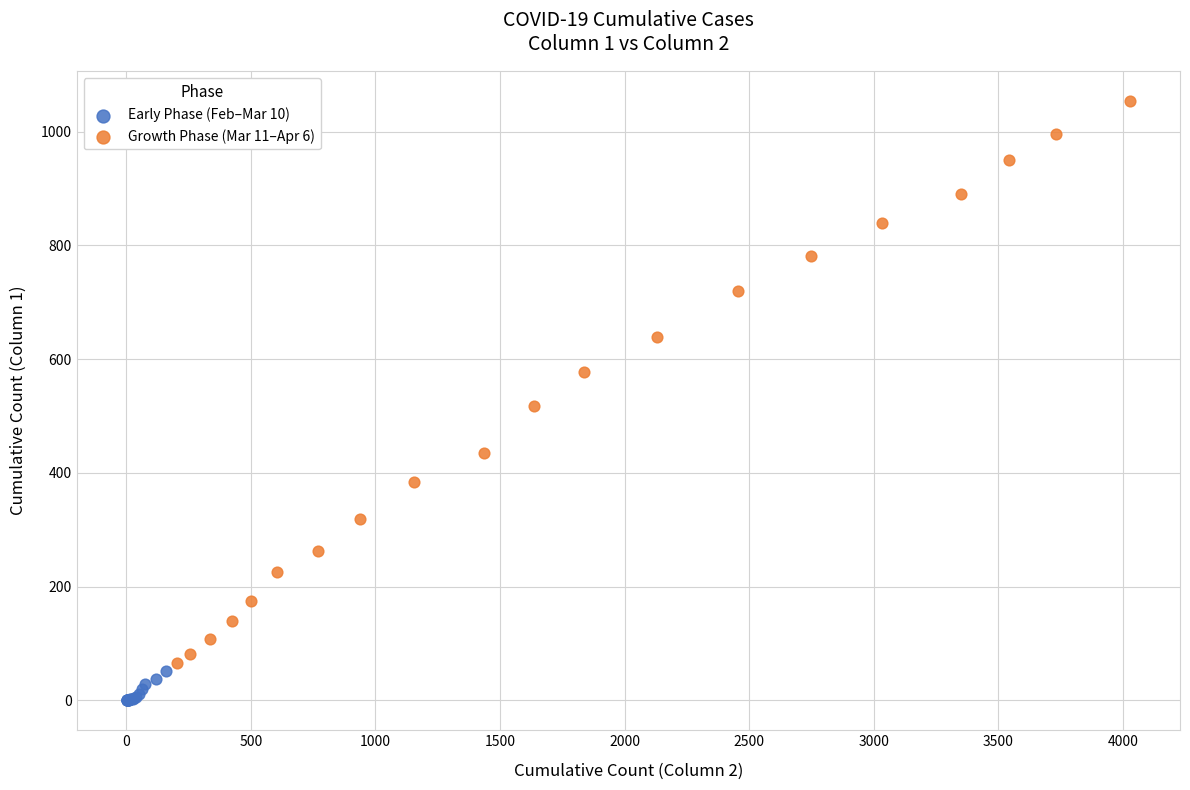

Which series reaches the maximum Y coordinate?

Growth Phase (Mar 11–Apr 6)